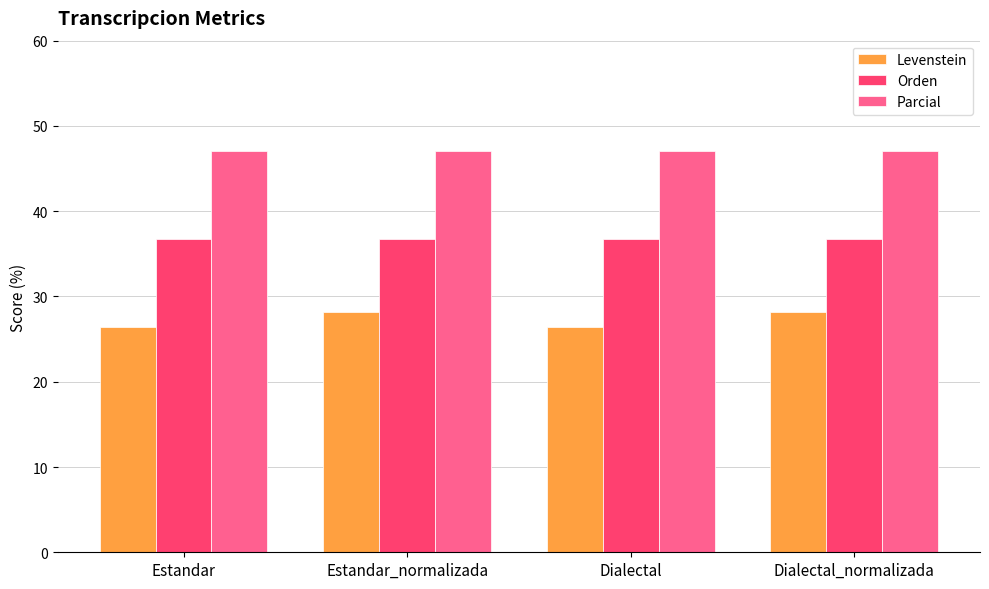

Is the value of Orden at Dialectal greater than the value of Parcial at Estandar?

No